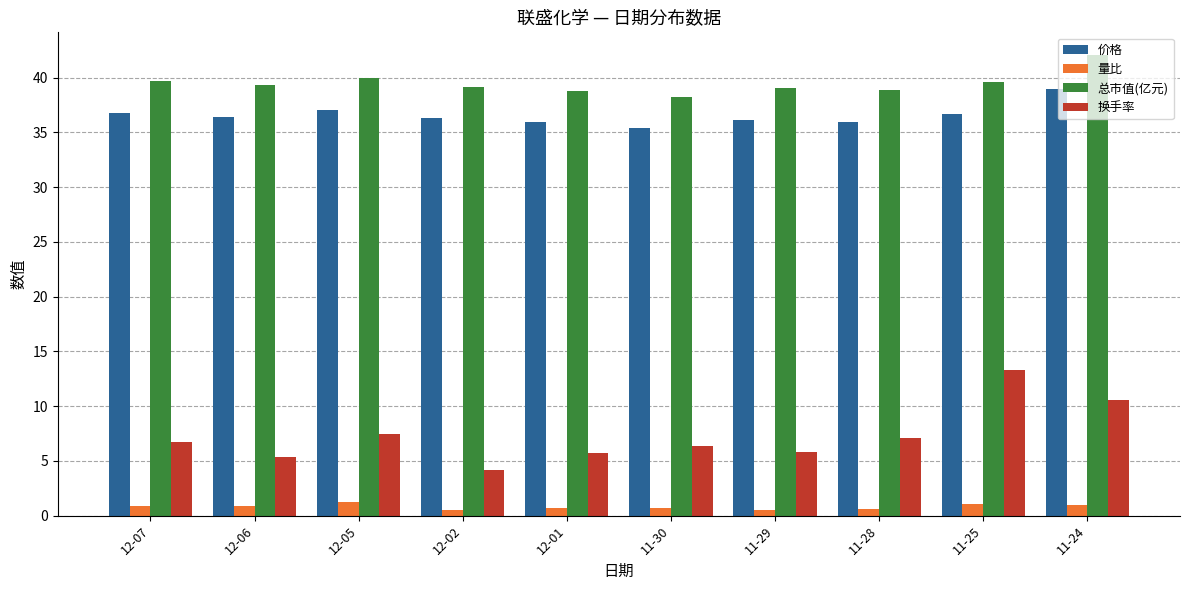

At which category is the sum across all series the highest?

11-24